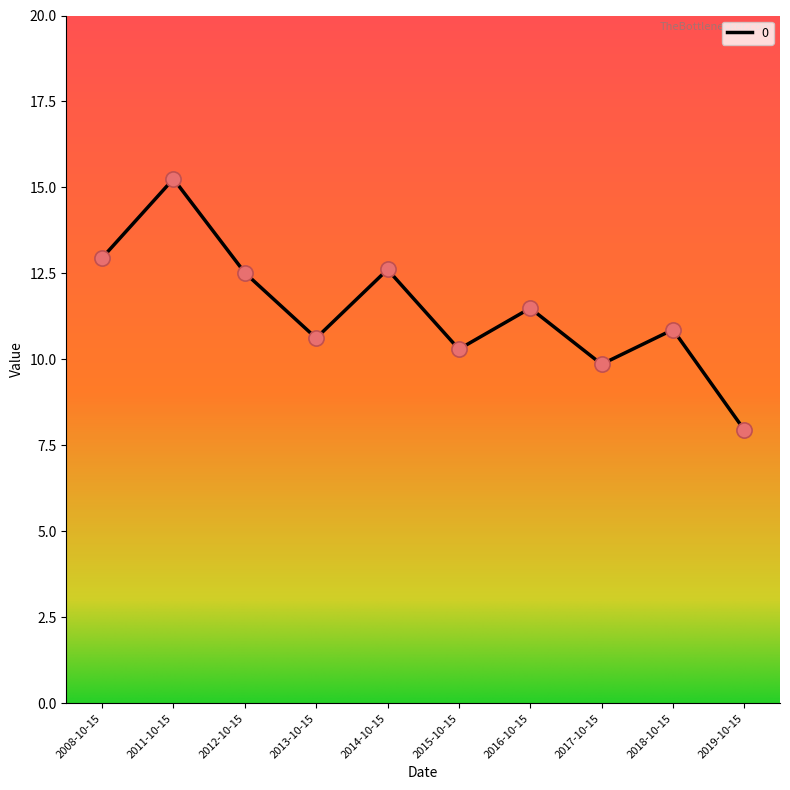

What is the change in value from 2015-10-15 to 2016-10-15?

+1.2